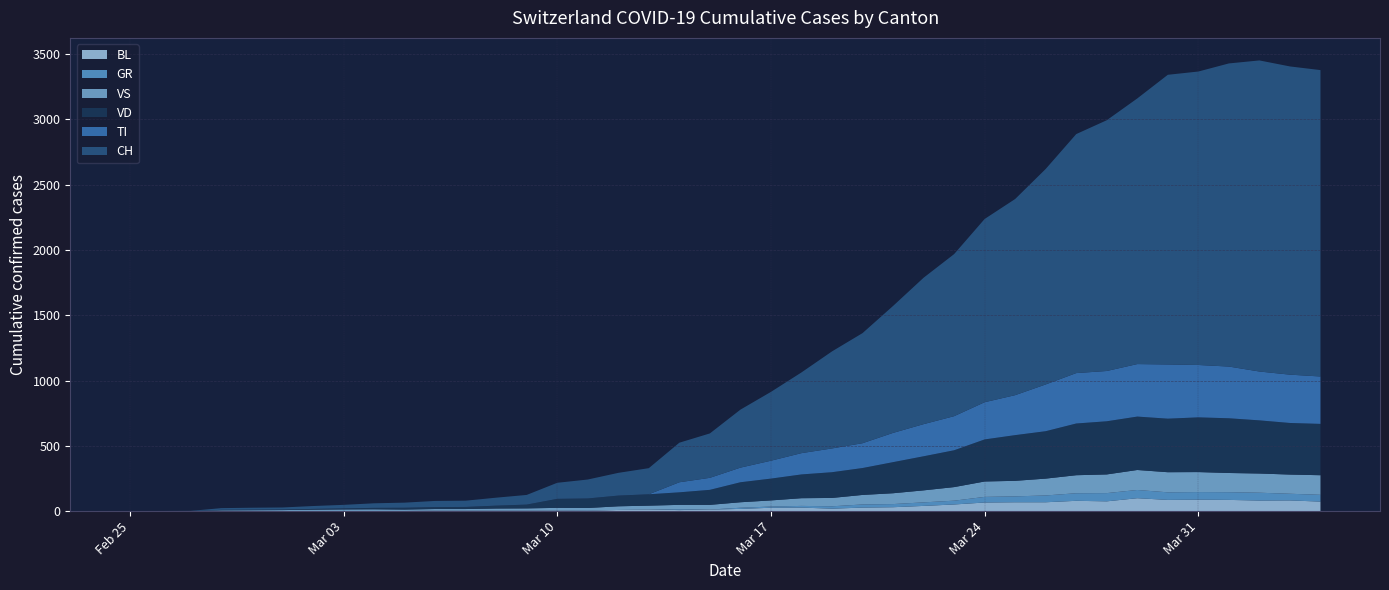

Reading left to right, transcribe all the data shown in this chart.

CH: 0	1	2	13	15	16	22	27	35	39	47	48	61	74	123	145	174	200	303	340	444	527	618	743	843	972	1121	1241	1403	1502	1650	1830	1920	2034	2218	2247	2321	2382	2360	2346
TI: 0	0	0	0	0	0	0	0	0	0	0	0	0	0	0	0	0	0	77	92	112	137	163	182	190	224	246	261	285	306	358	386	385	402	415	401	396	374	370	363
GR: 0	0	0	0	0	0	0	0	0	0	0	0	0	0	0	0	0	0	6	0	9	9	13	18	24	24	27	29	43	45	52	58	63	63	58	58	59	60	51	52
VD: 0	0	0	4	4	4	6	8	11	14	15	16	22	29	69	73	82	87	96	115	153	167	182	197	206	238	261	282	322	350	363	396	407	409	410	419	419	407	395	393
VS: 0	0	0	6	6	7	10	12	13	11	12	12	16	17	20	21	28	30	34	36	42	47	59	64	73	83	92	104	118	119	129	138	143	153	154	153	147	147	147	150
BL: 0	0	0	0	1	1	1	1	1	1	4	4	4	4	5	3	9	12	8	12	17	26	27	19	27	30	40	51	66	68	68	79	75	99	86	88	86	81	82	73